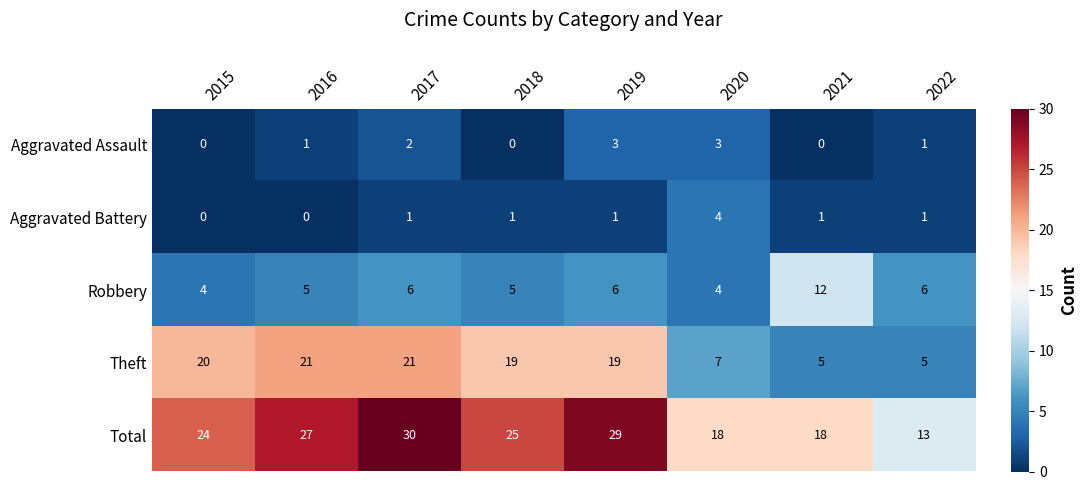

Which series has the widest spread of values?

Total